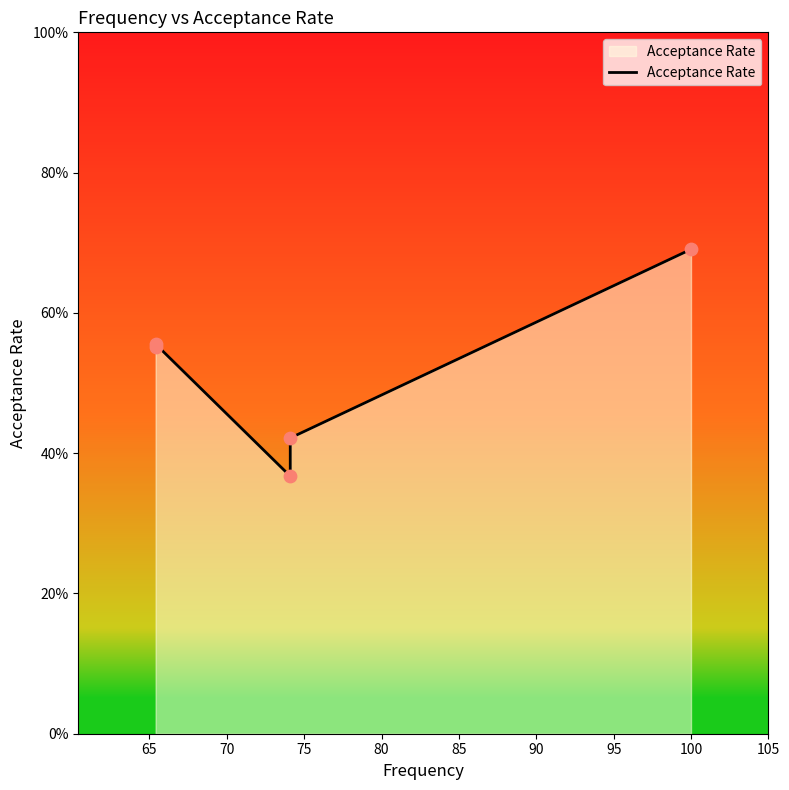

What is the change in value from 60 to 80?

+0.1